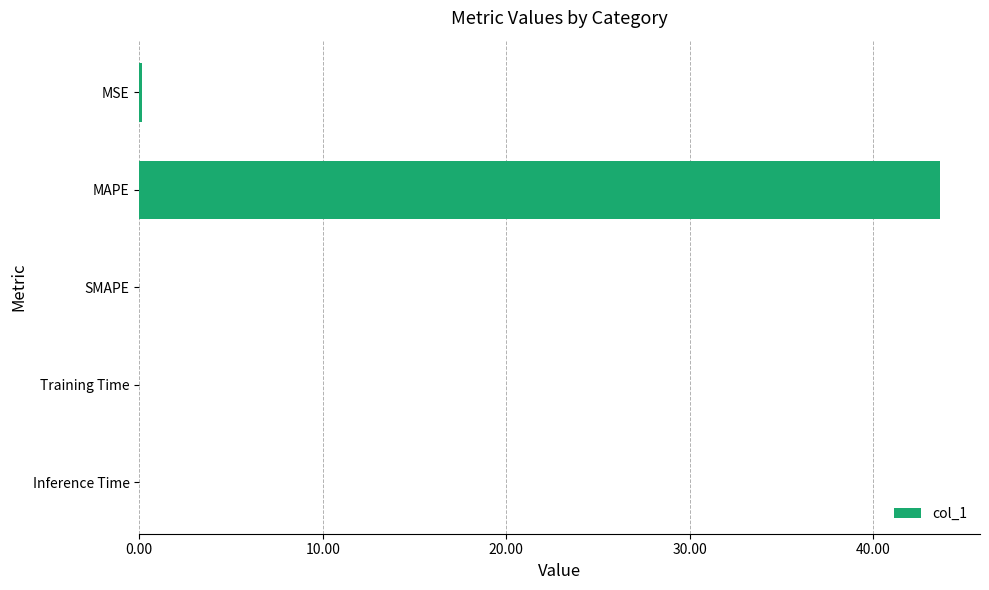

True or false: the data shows 43.6 at MAPE.

True